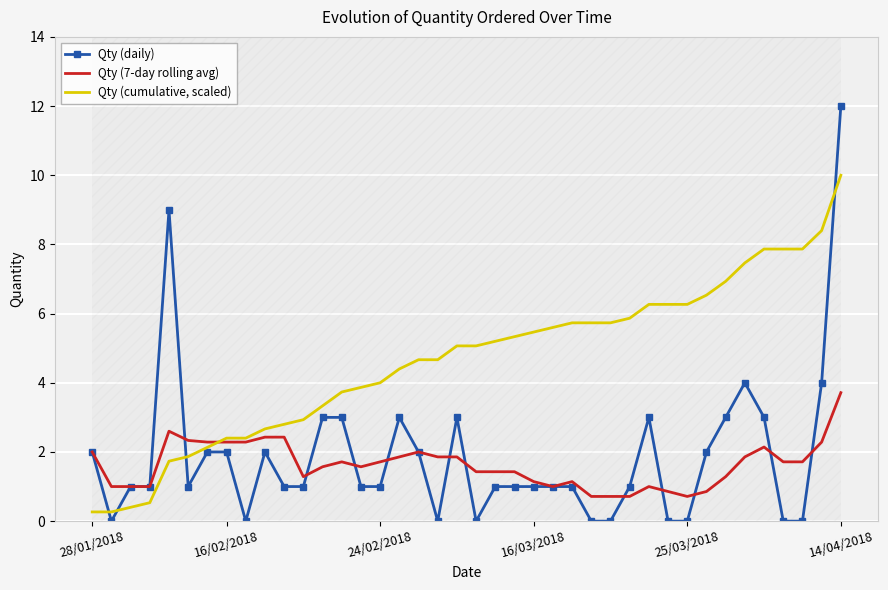

The Qty (7-day rolling avg) series shows 2.9 at 19. True or false?

False